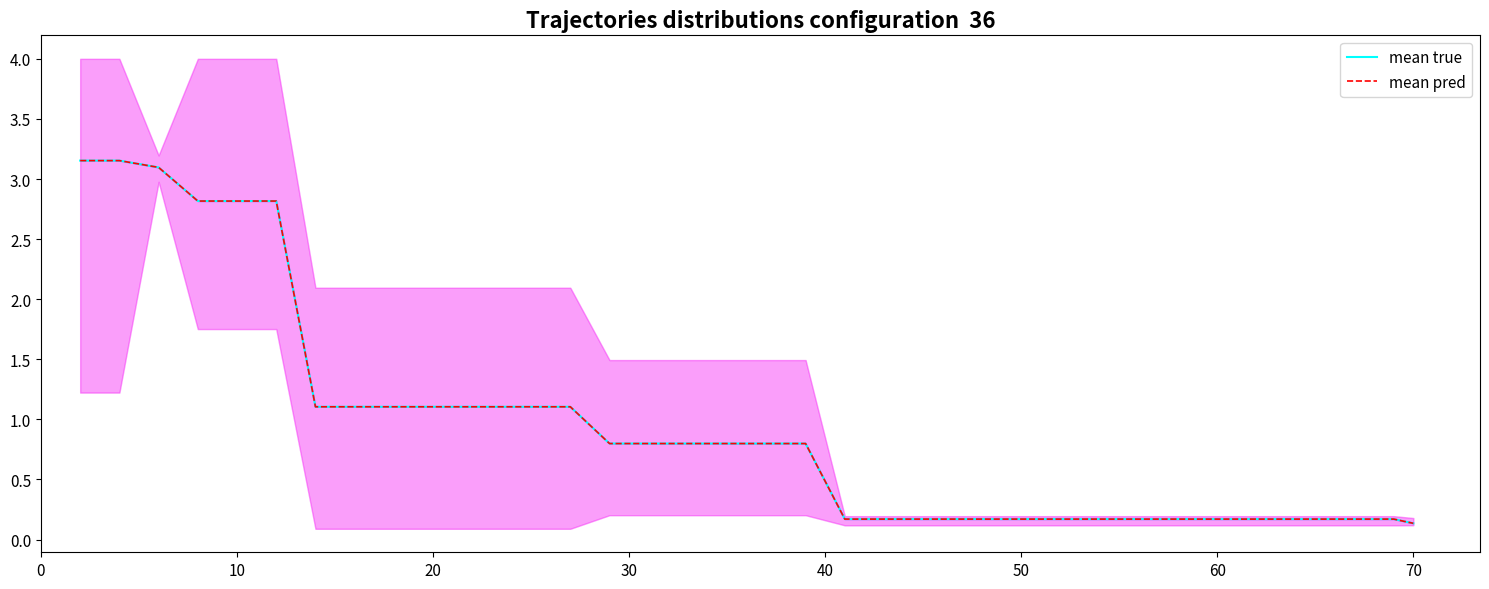

The mean (pred) series shows 0.3 at 35. True or false?

False